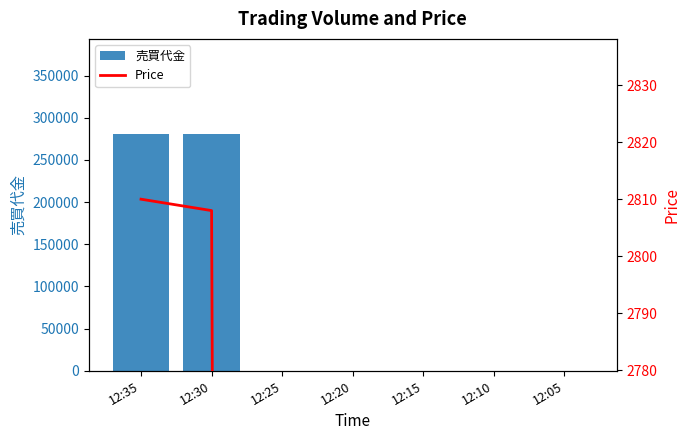

Which category has the highest value in the 売買代金 series?

12:35